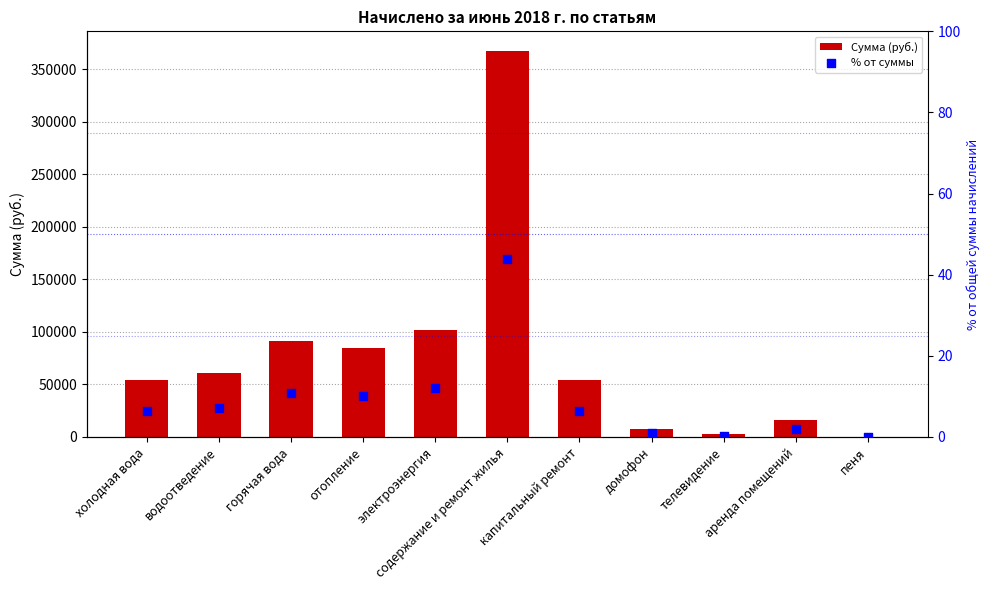

What are all the series names shown in the legend?

Сумма (руб.), % от суммы